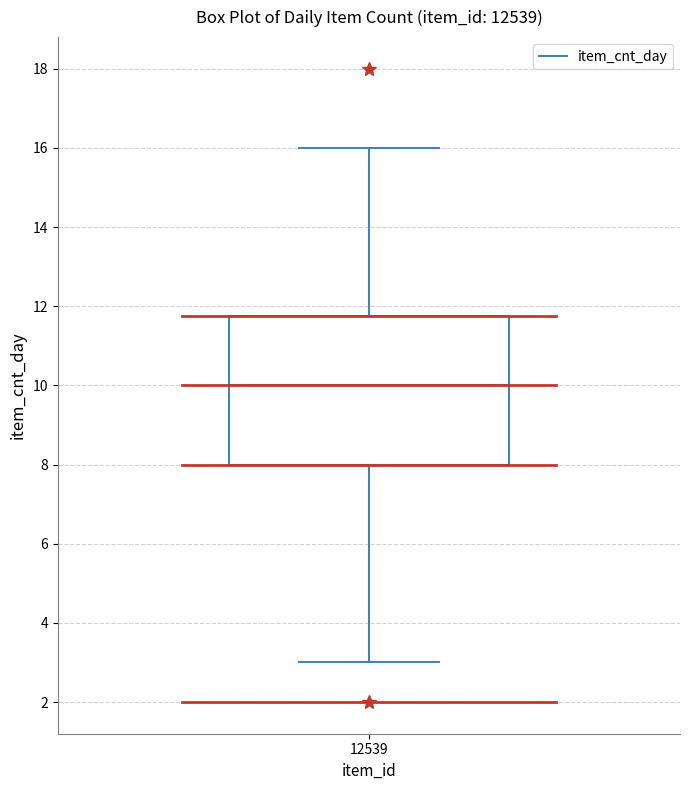

Read this box plot against the y-axis: the position of the median line, the range covered by the box, and the ends of both whiskers. The values are not printed on the chart, so give them approximately, as read against the axis.

median 10.0, box 8.0 to 11.8, whiskers 3.0 to 16.0